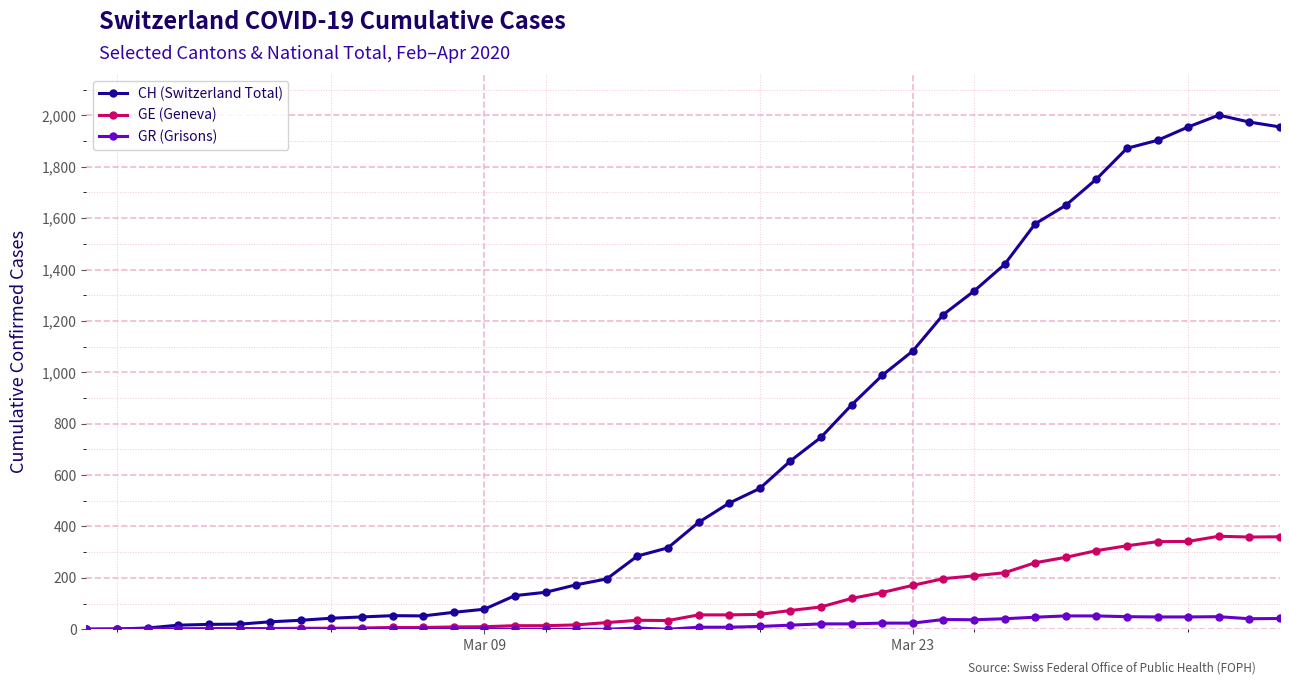

Does the chart display data point markers on the line(s)?

Yes